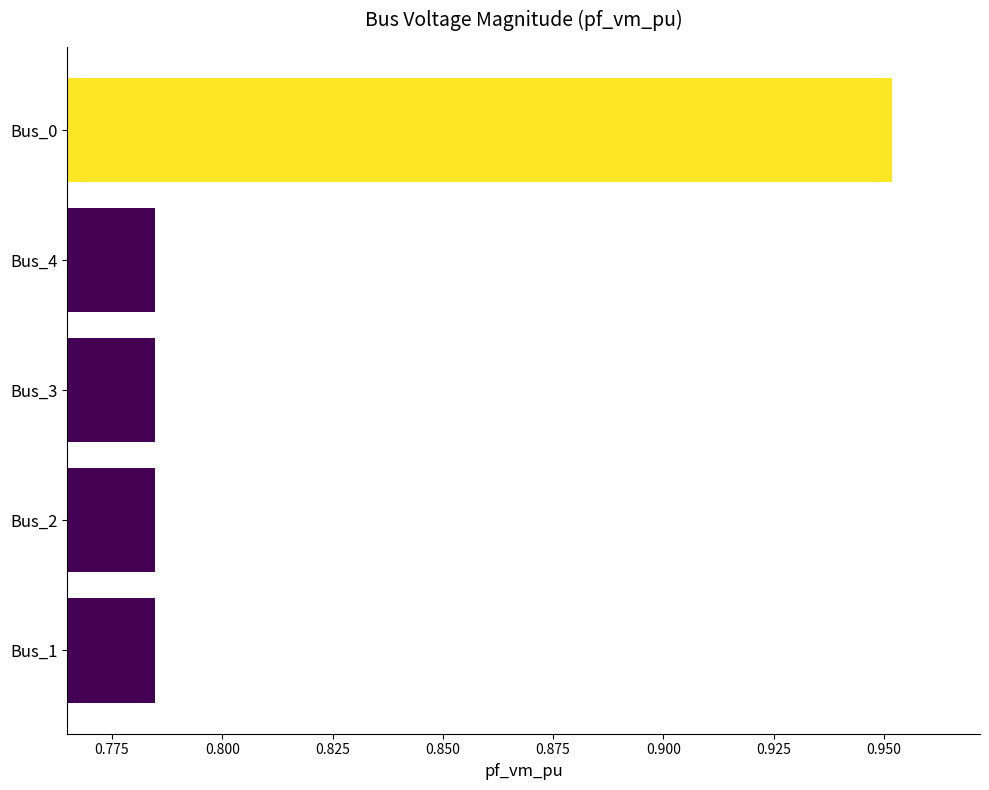

How many values are between 0 and 1?

5